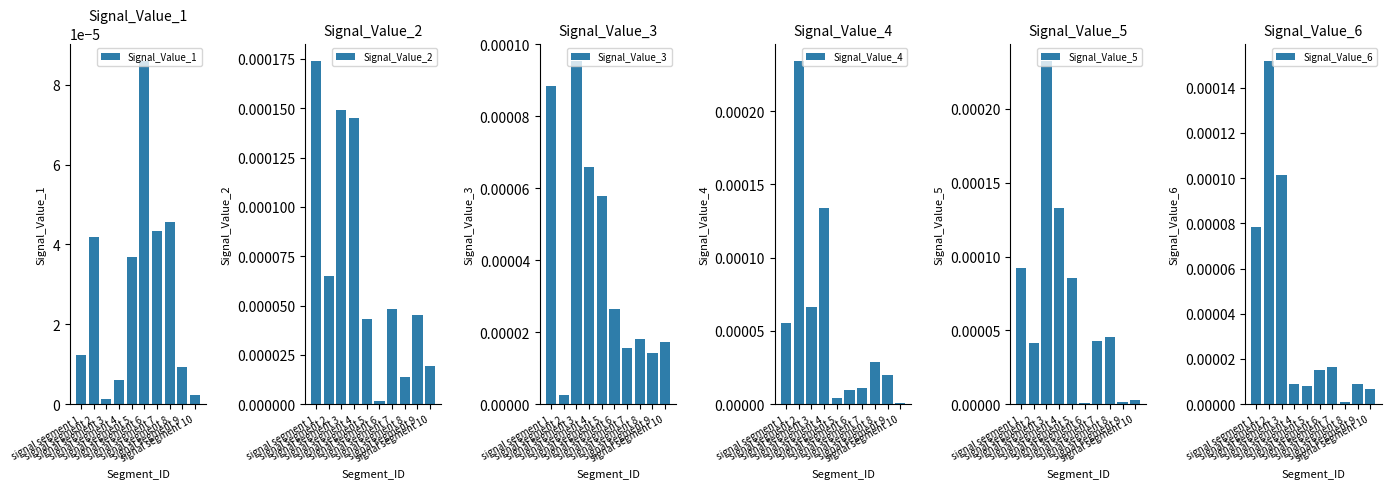

The Signal_Value_4 series shows 0.0 at signal segment 4. True or false?

False